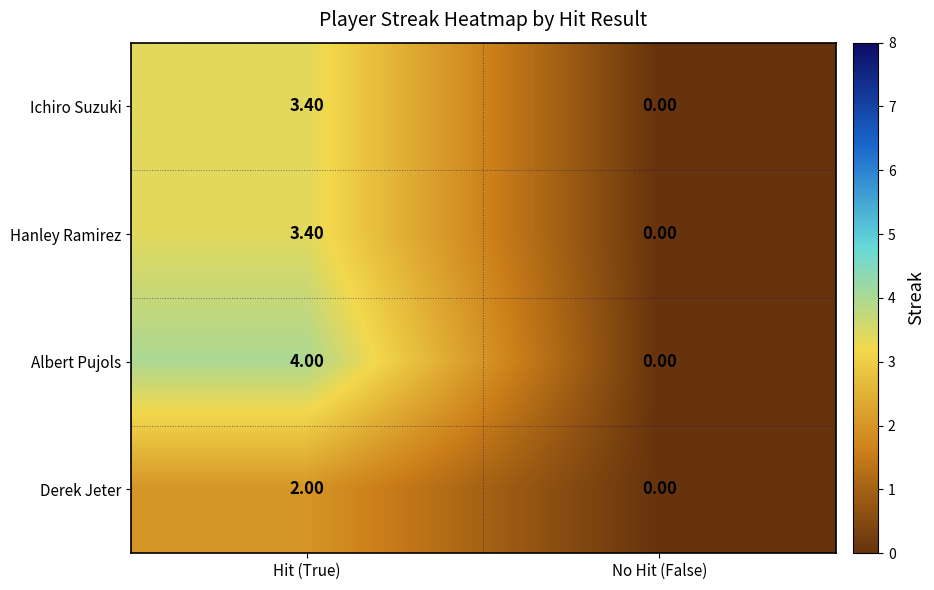

What is the sum of the Hanley Ramirez values at No Hit (False) and Hit (True)?

3.4